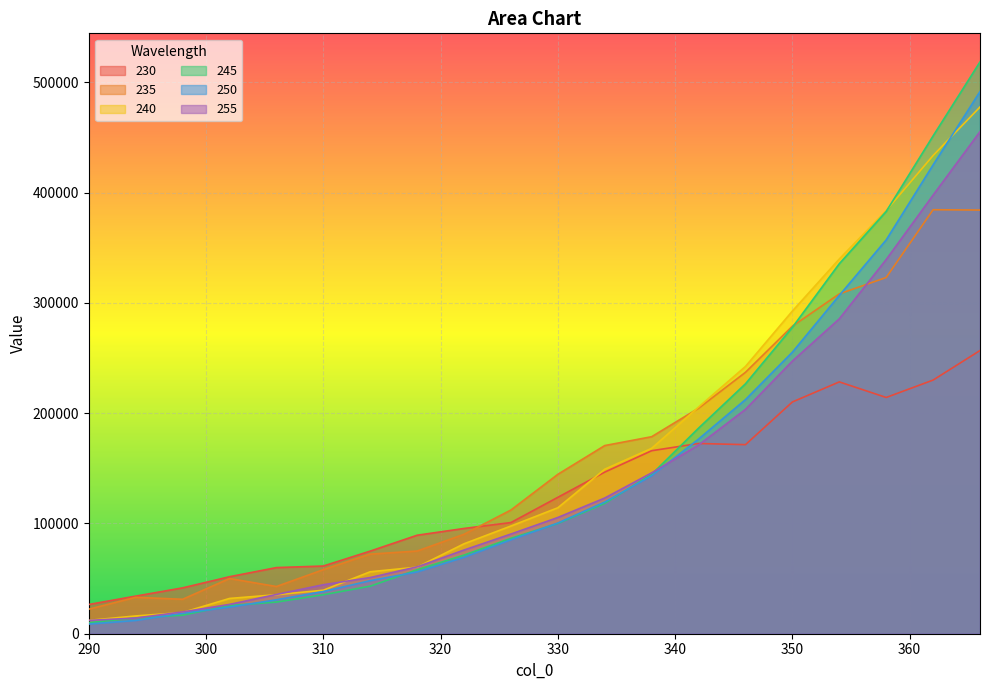

Count the number of data series in this chart.

6